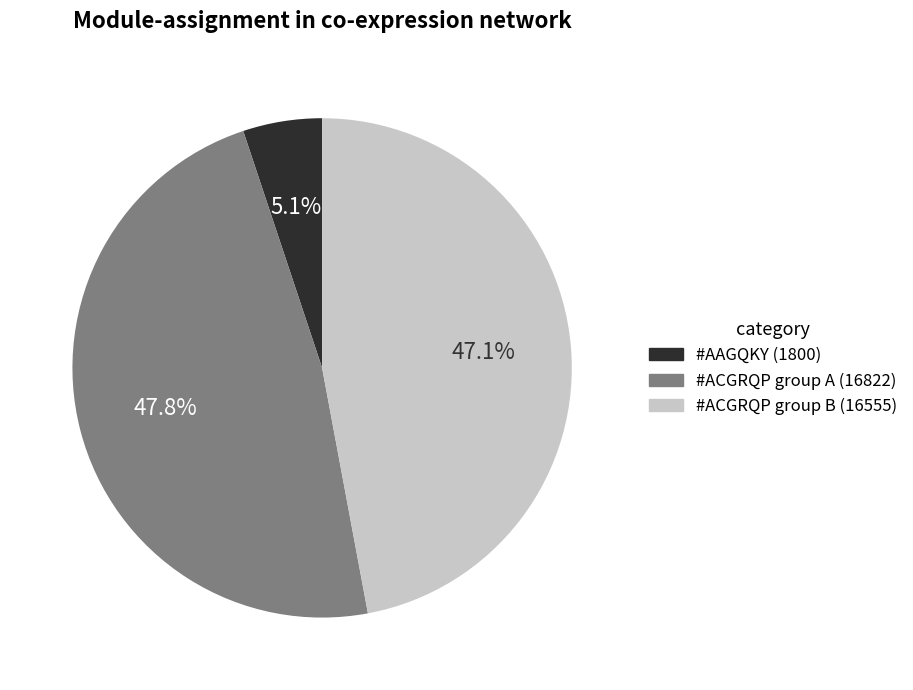

Does any single category account for the majority?

No